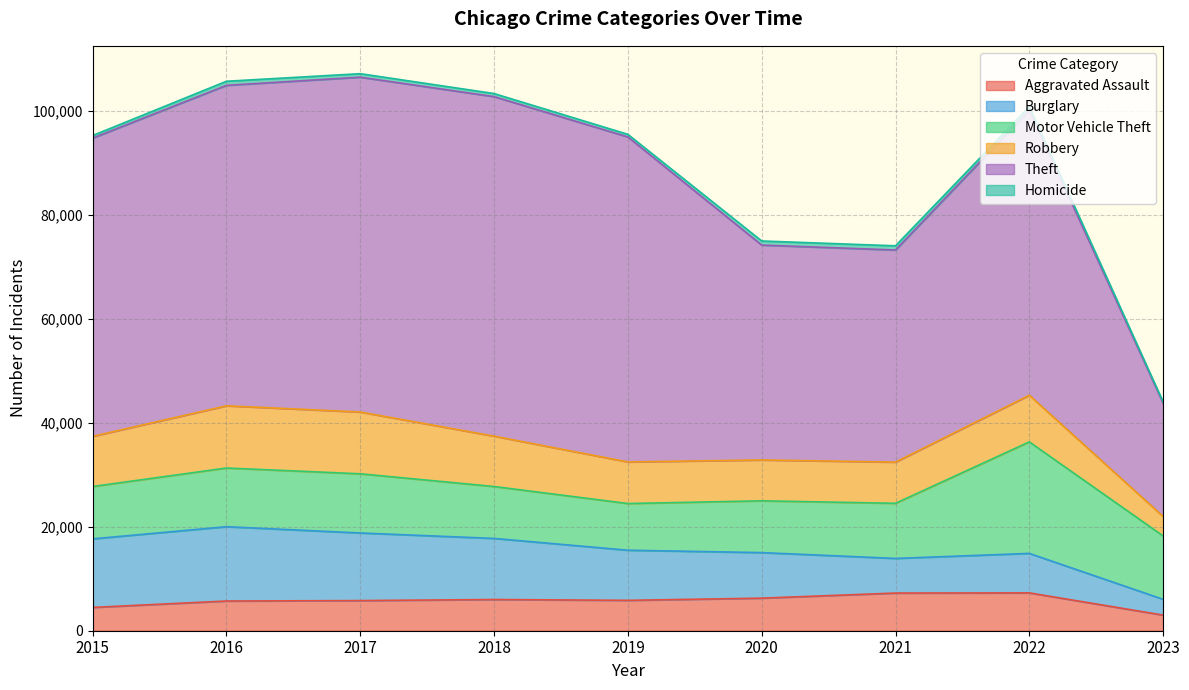

Which series has the largest range (max minus min)?

Theft